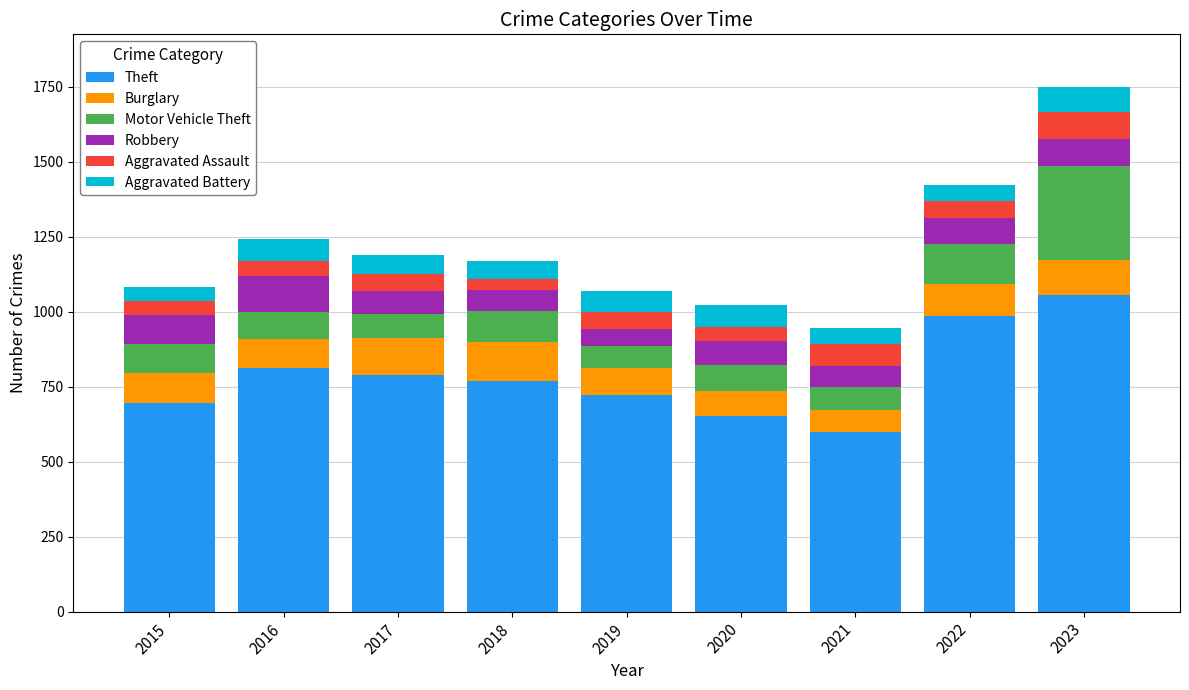

What is the total value across all series at 2022?

1423